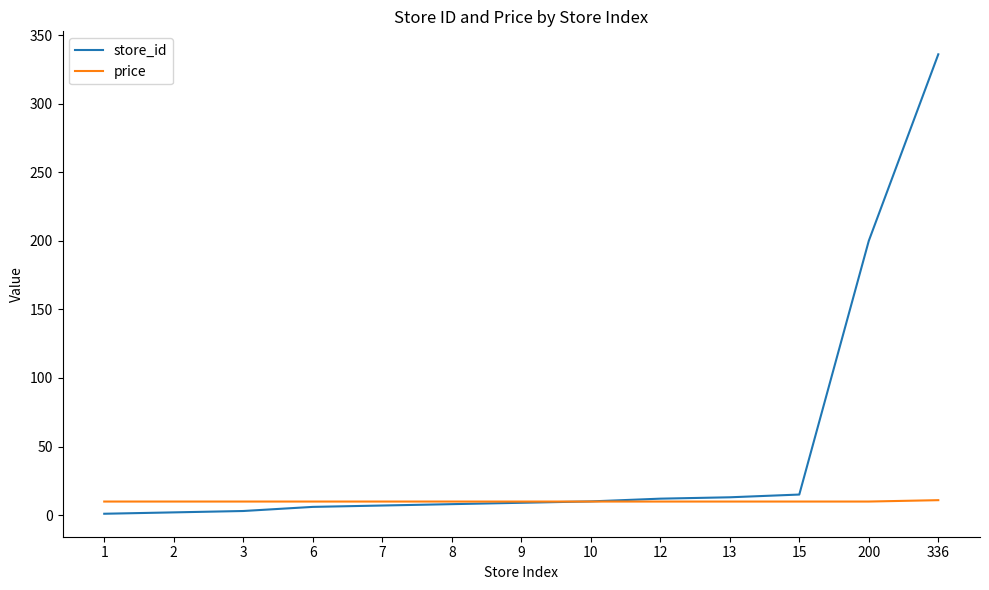

Is the value of store_id at 336 greater than the value of price at 15?

Yes